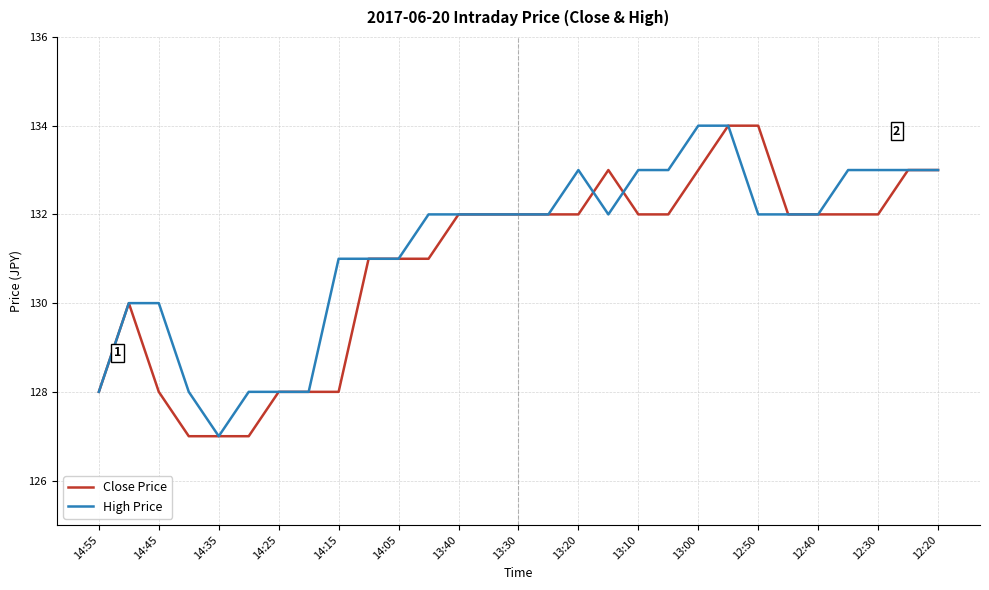

What is the minimum value shown in the chart?

127